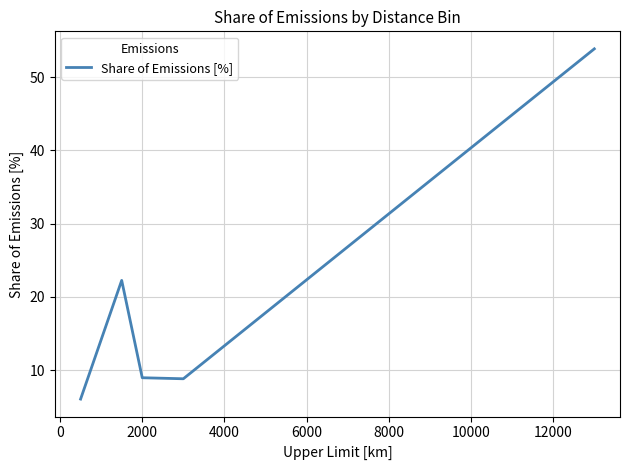

What is the maximum value shown in the chart?

53.9